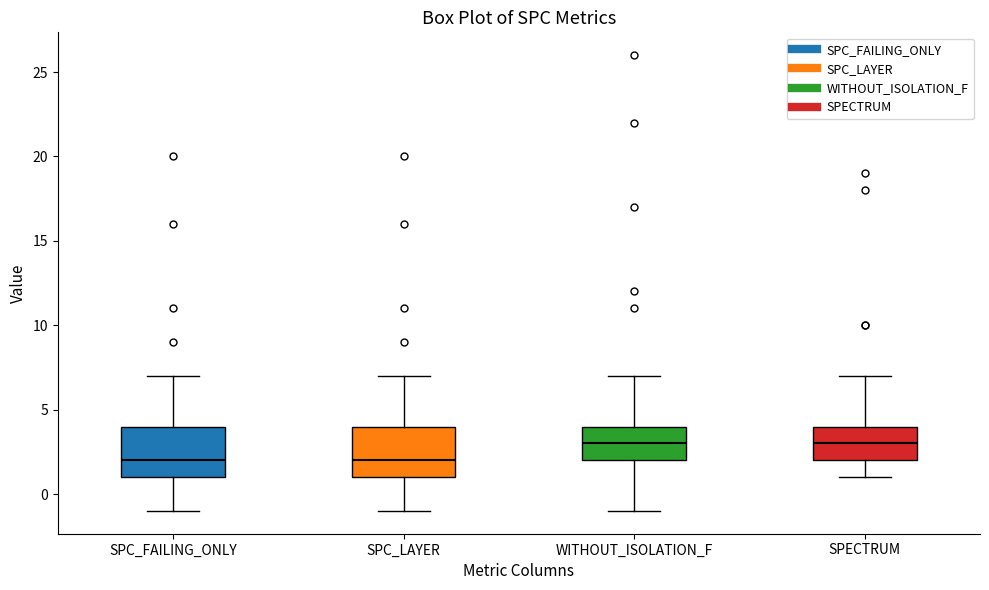

Where does the median line of the box for WITHOUT_ISOLATION_F sit on the y-axis? The values are not printed on the chart, so give them approximately, as read against the axis.

3